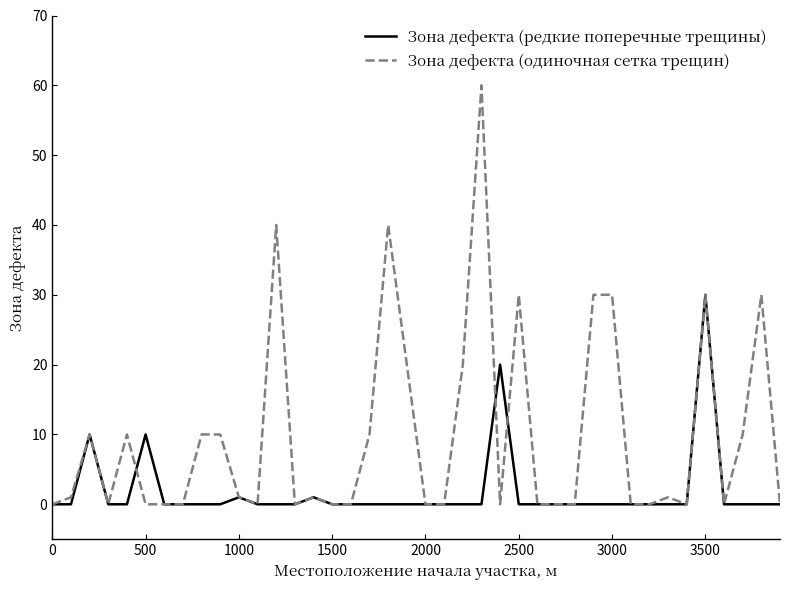

What is the difference between the maximum and second lowest values in the Зона дефекта (редкие поперечные трещины) series?

30